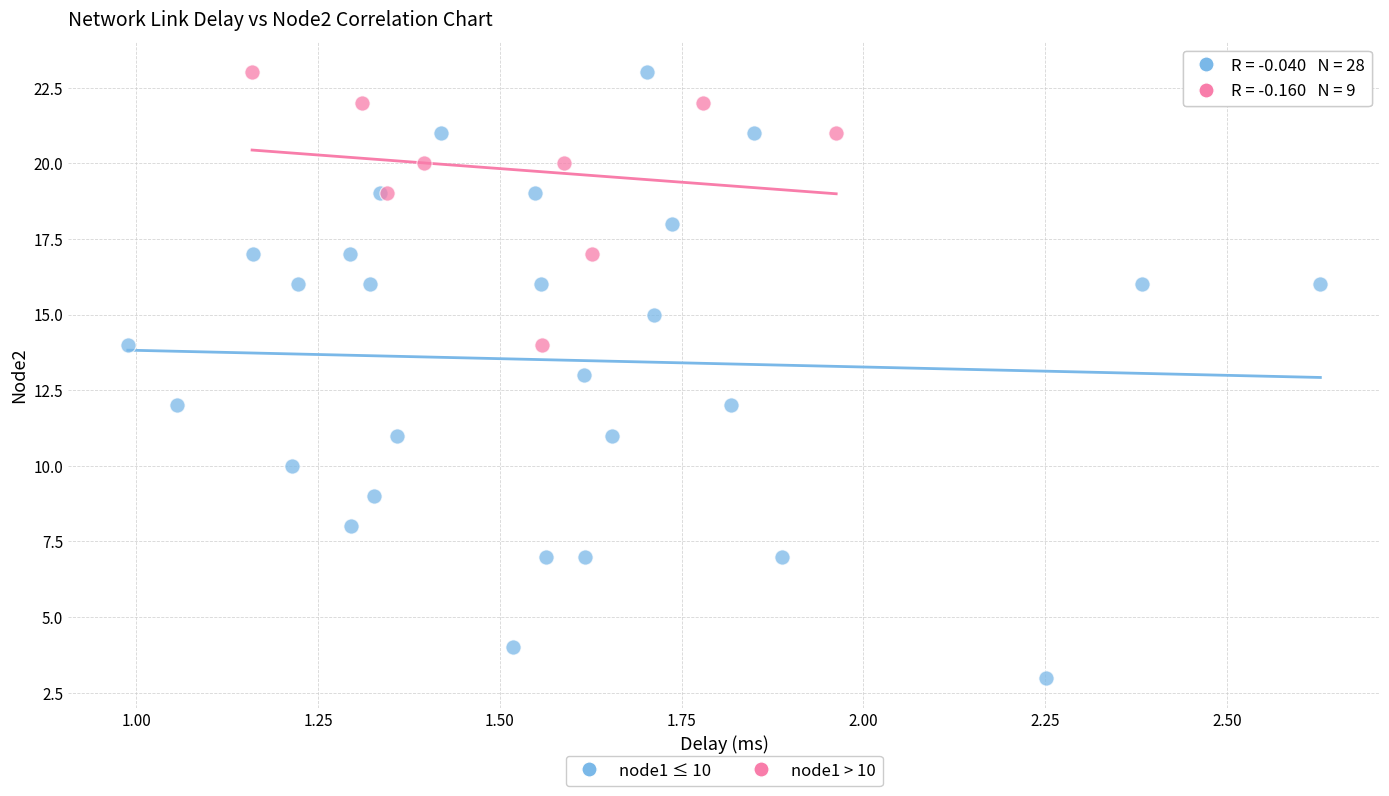

Which series has the largest Y range (max minus min)?

node1 ≤ 10